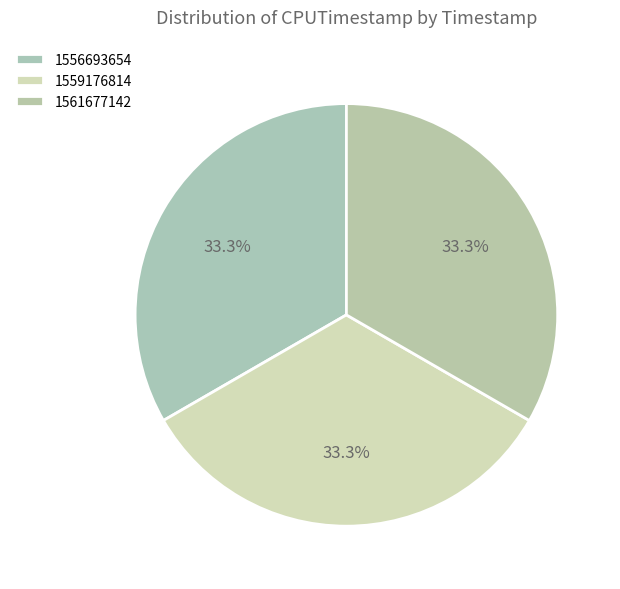

True or false: 1559176814 accounts for 46% of the total.

False